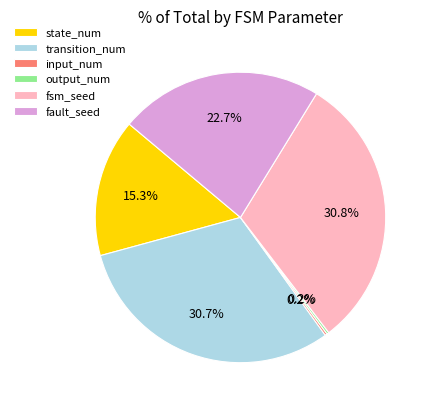

Is there a majority slice in this chart?

No